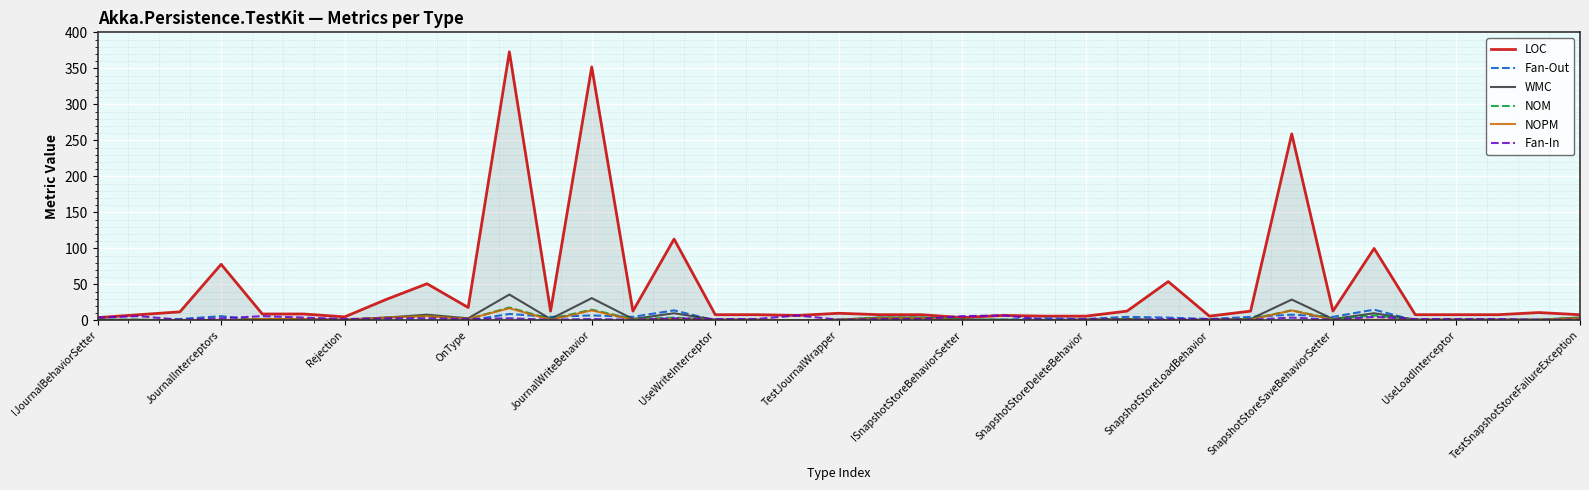

Which series has the widest spread of values?

LOC